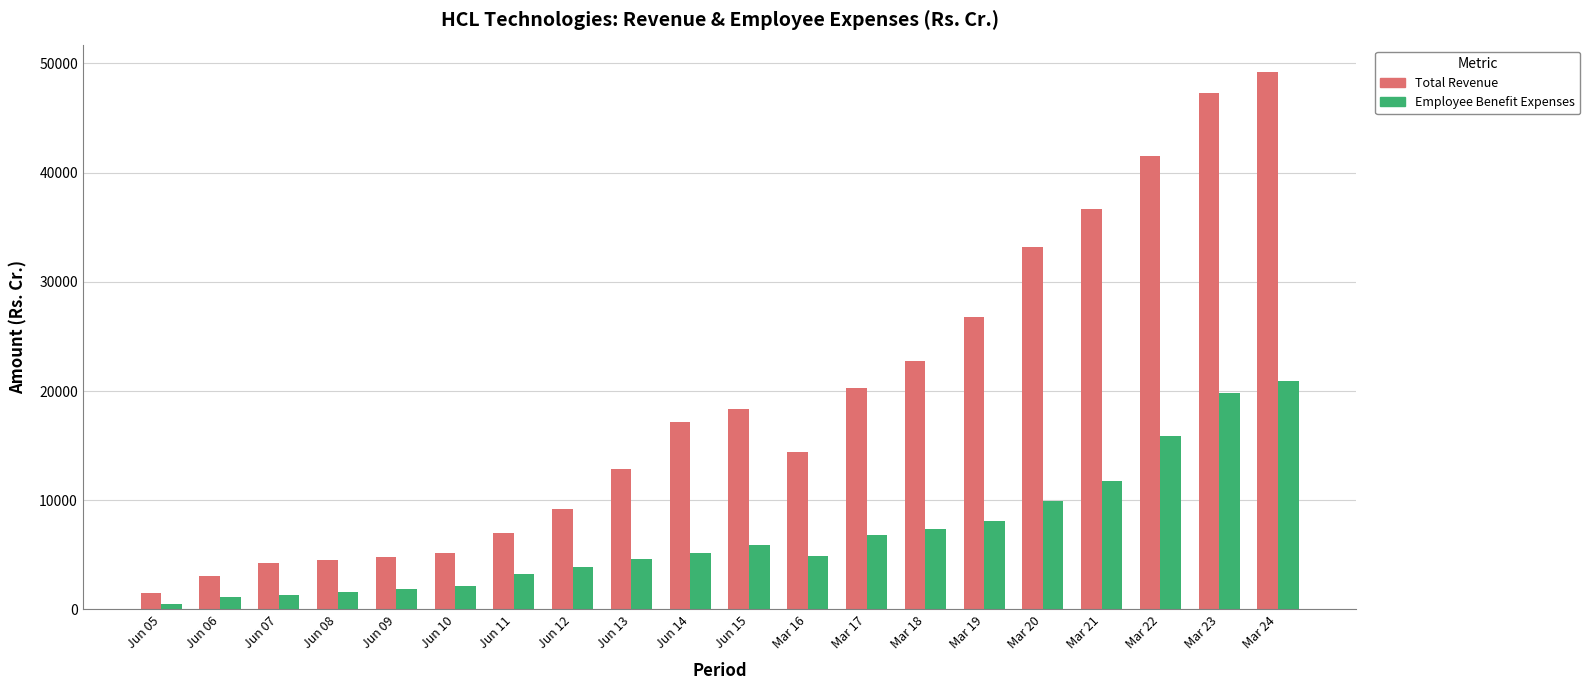

How many series are shown in this chart?

2